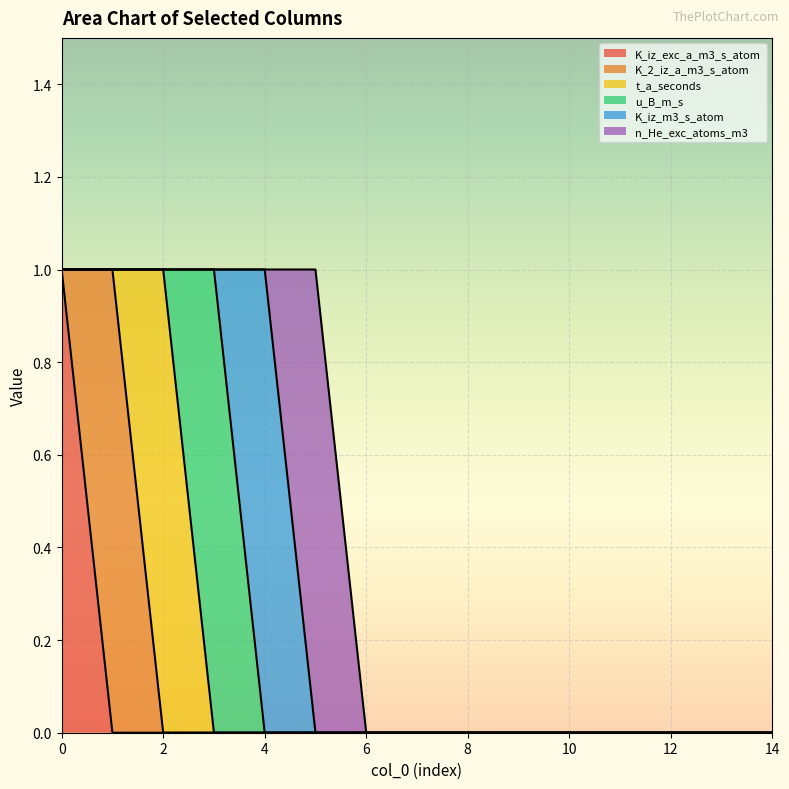

What is the total value across all series at 0?

1